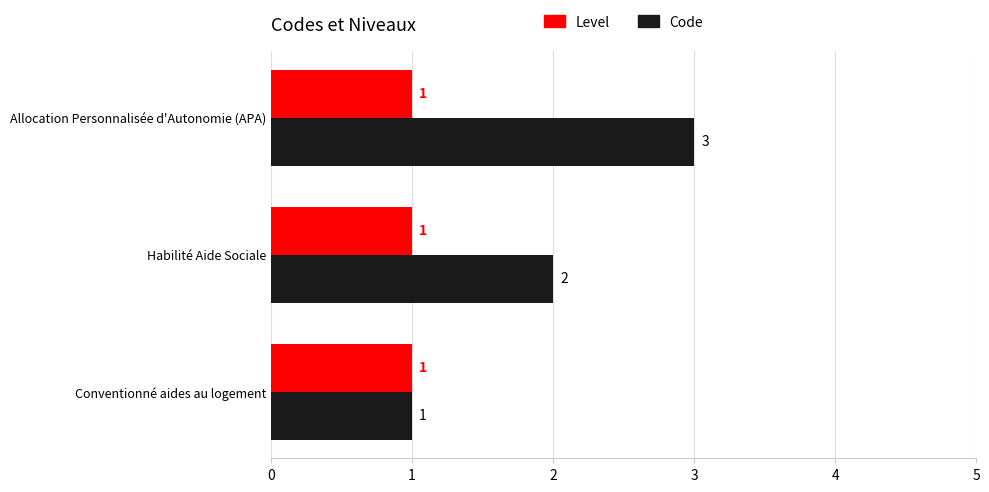

What are all the series names shown in the legend?

Level, Code